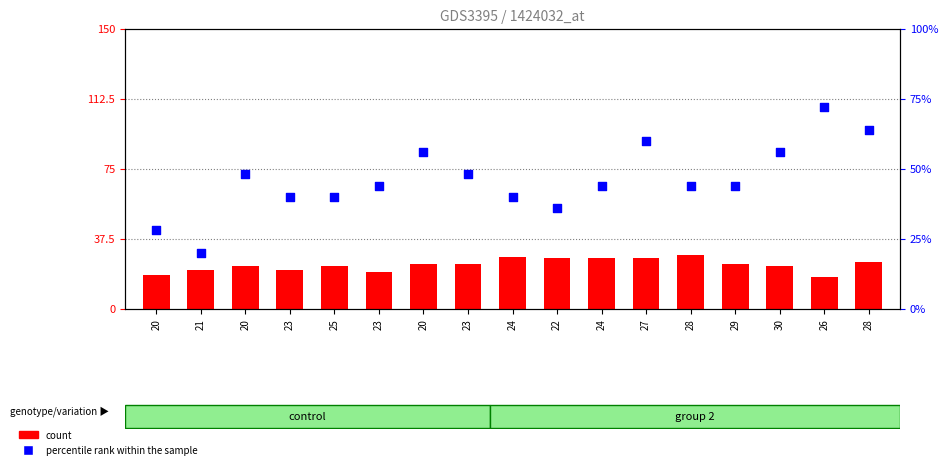

Which series contains the highest Y value?

percentile rank within the sample